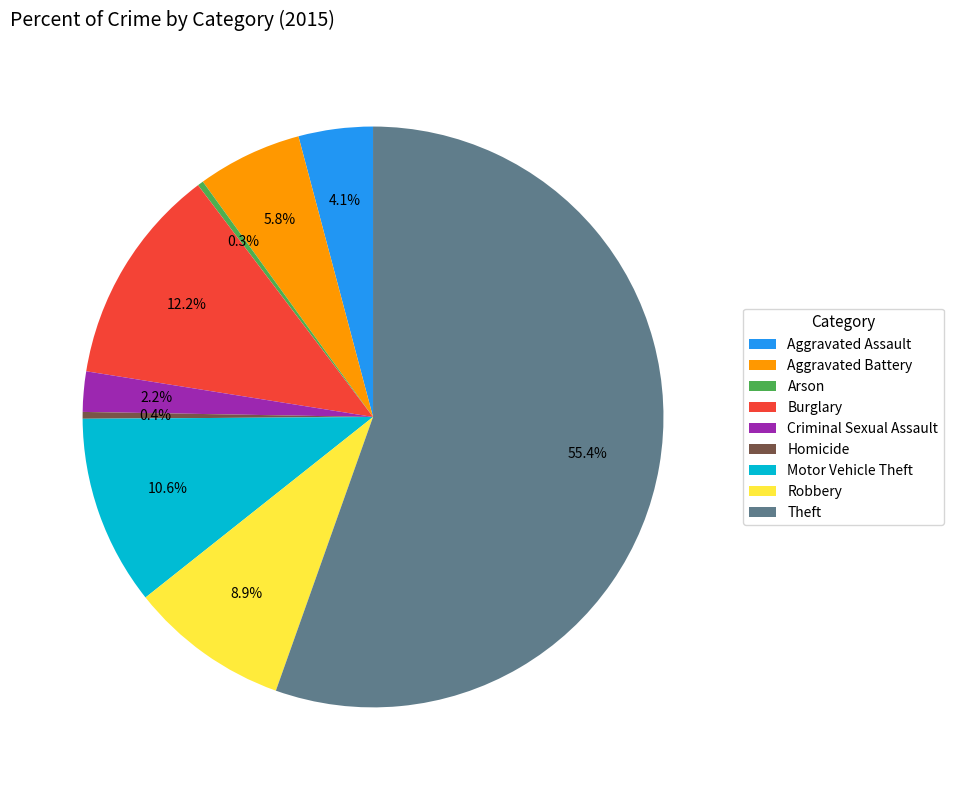

To the nearest percent, what is the difference between the Motor Vehicle Theft and Robbery slice percentages?

2%